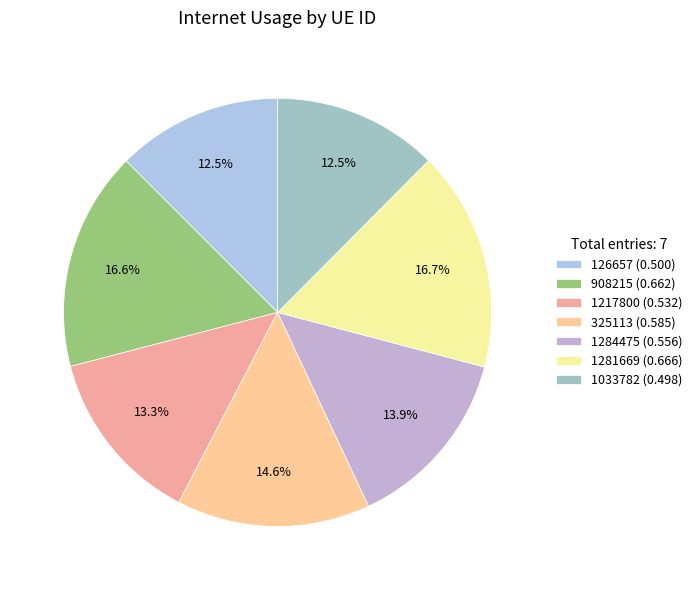

How many segments does this pie chart have?

7